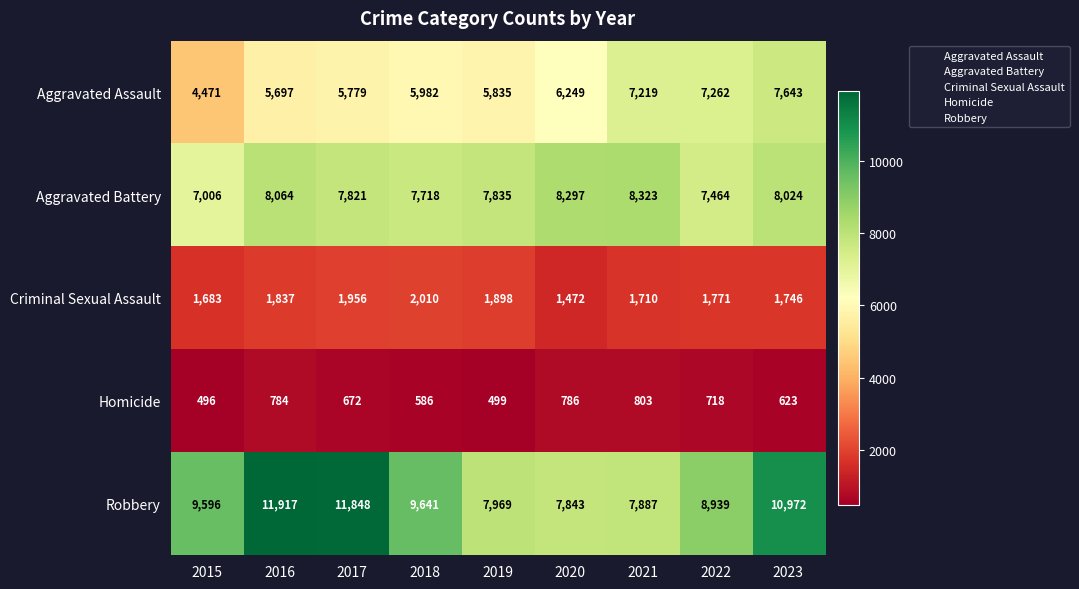

List the labels in order of Aggravated Battery value, smallest first.

2015, 2022, 2018, 2017, 2019, 2023, 2016, 2020, 2021